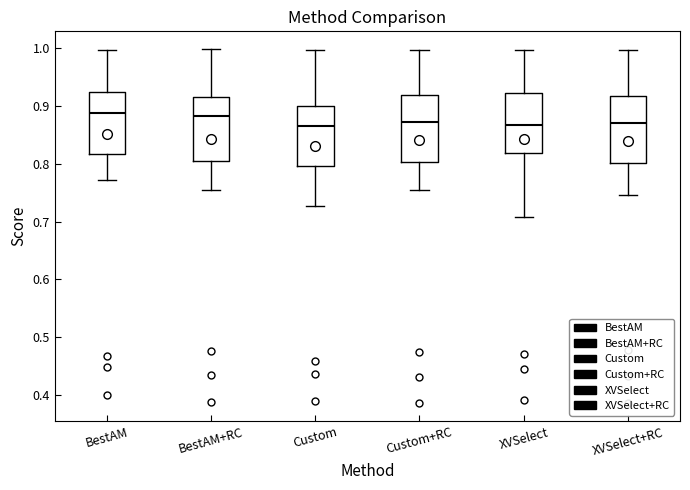

Where is the upper edge of the box for BestAM+RC on the y-axis? The values are not printed on the chart, so give them approximately, as read against the axis.

0.92